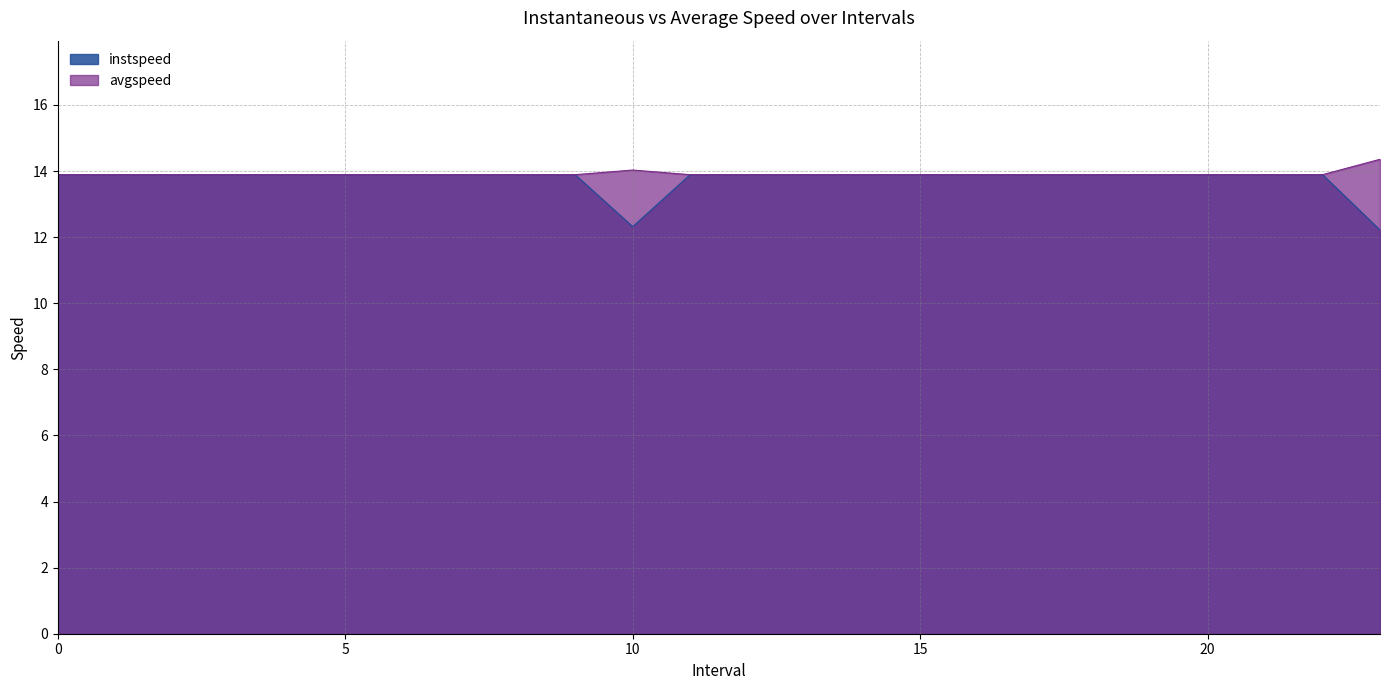

What is the maximum value for instspeed?

13.9